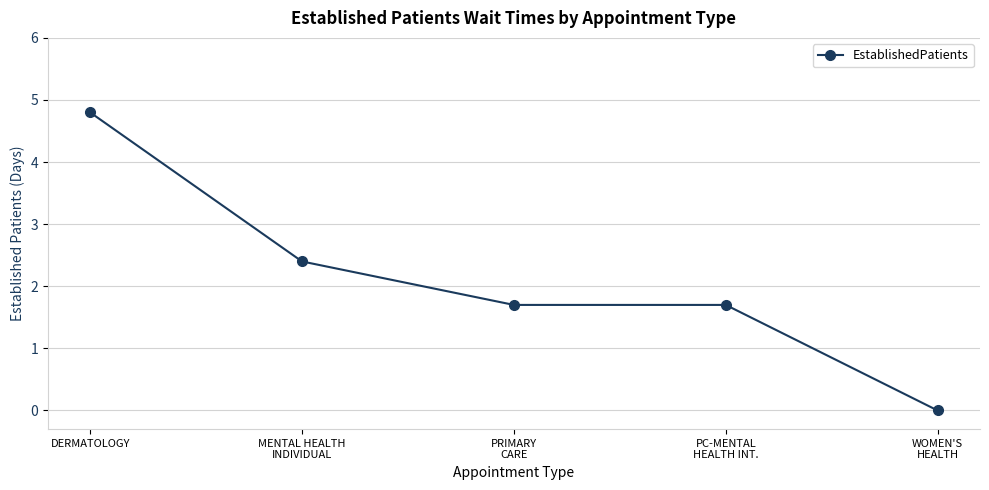

What position from the left is PC-MENTAL
HEALTH INT.?

4